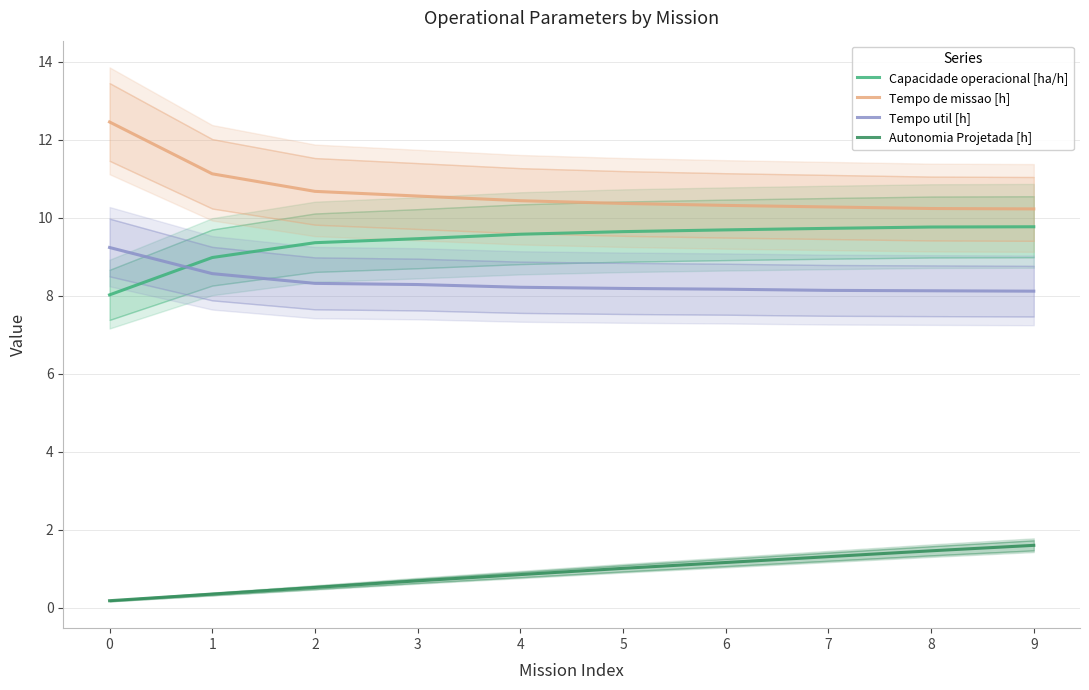

At which label does Autonomia Projetada [h] first exceed 1?

5